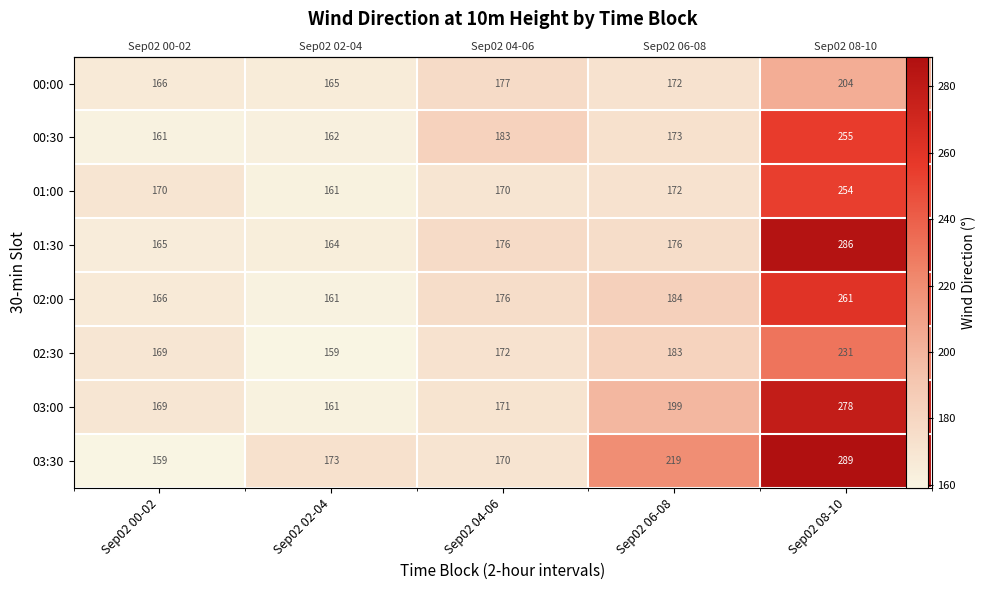

Where does the 02:00 series first go above 175?

Sep02 04-06